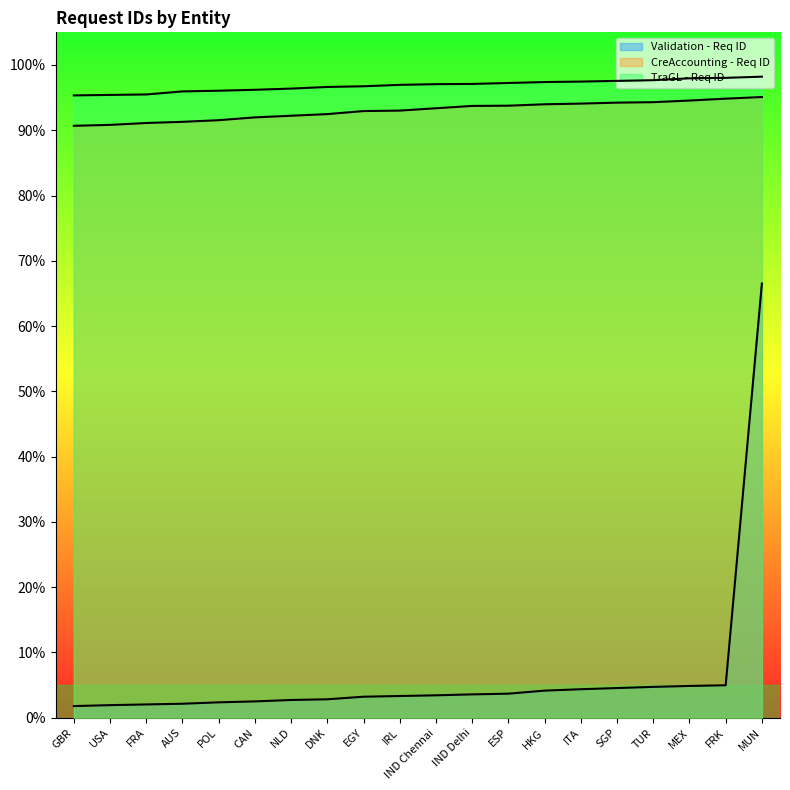

At how many categories does at least one series exceed 0?

20